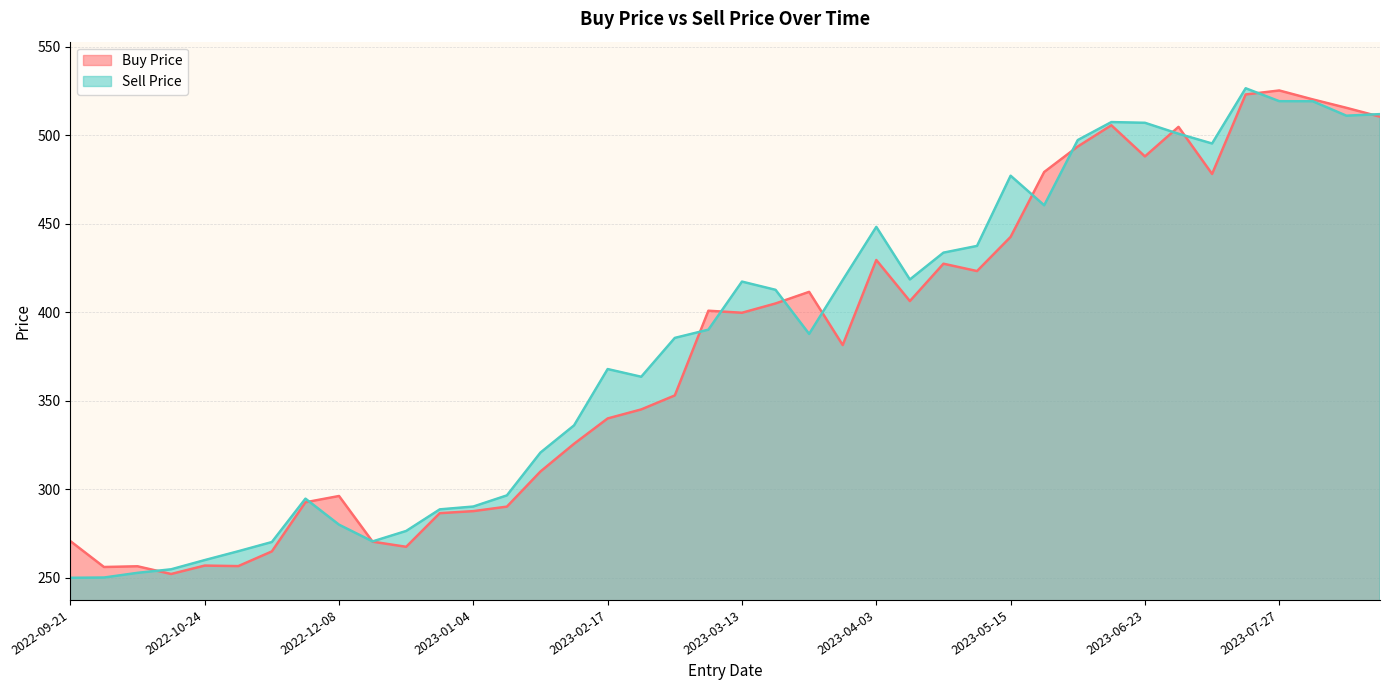

Read the Buy Price value at 2023-03-24.

411.5